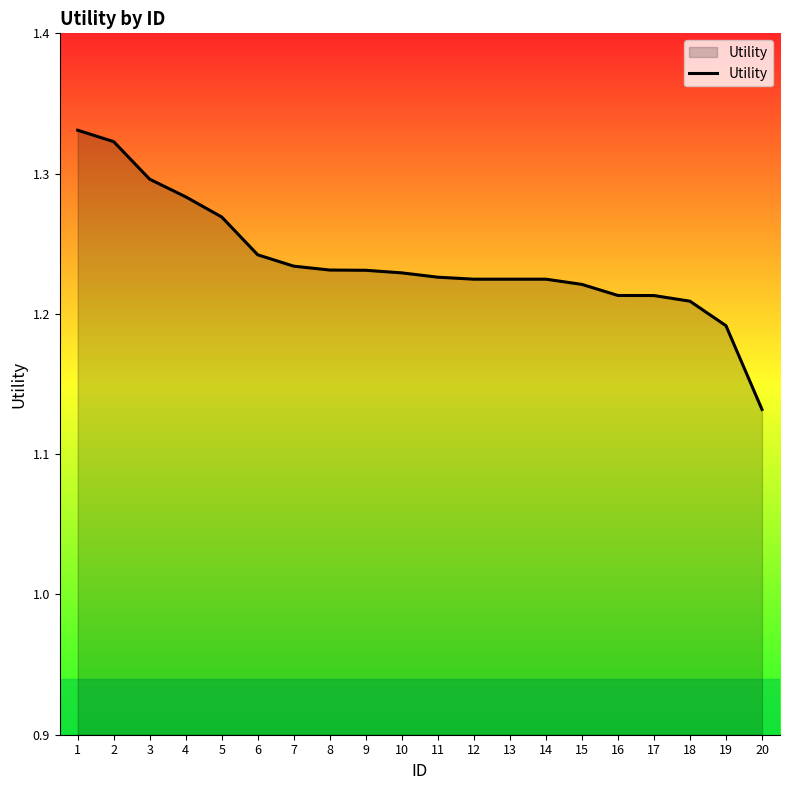

Between 15 and 8, which is larger?

8